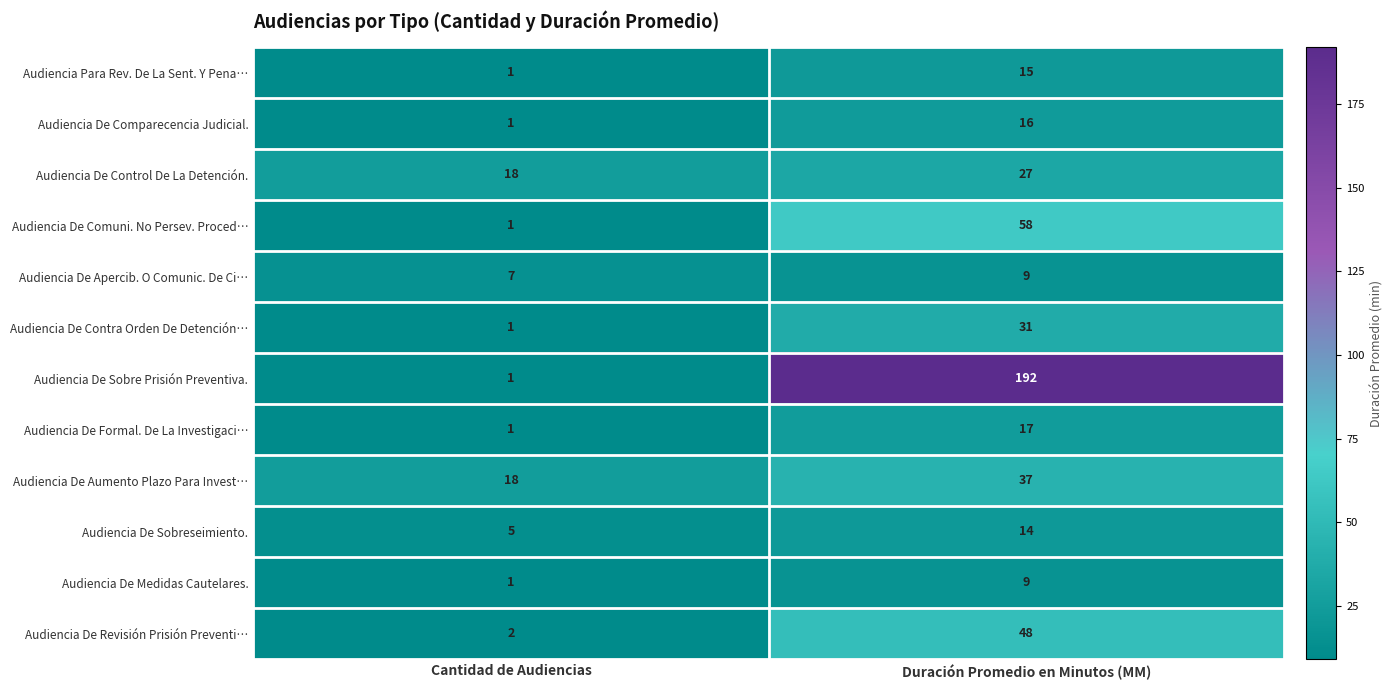

Reading left to right, transcribe all the data shown in this chart.

Audiencia Para Rev. De La Sent. Y Pena…: Cantidad de Audiencias=1	Duración Promedio en Minutos (MM)=15
Audiencia De Comparecencia Judicial.: Cantidad de Audiencias=1	Duración Promedio en Minutos (MM)=16
Audiencia De Control De La Detención.: Cantidad de Audiencias=18	Duración Promedio en Minutos (MM)=27
Audiencia De Comuni. No Persev. Proced…: Cantidad de Audiencias=1	Duración Promedio en Minutos (MM)=58
Audiencia De Apercib. O Comunic. De Ci…: Cantidad de Audiencias=7	Duración Promedio en Minutos (MM)=9
Audiencia De Contra Orden De Detención…: Cantidad de Audiencias=1	Duración Promedio en Minutos (MM)=31
Audiencia De Sobre Prisión Preventiva.: Cantidad de Audiencias=1	Duración Promedio en Minutos (MM)=192
Audiencia De Formal. De La Investigaci…: Cantidad de Audiencias=1	Duración Promedio en Minutos (MM)=17
Audiencia De Aumento Plazo Para Invest…: Cantidad de Audiencias=18	Duración Promedio en Minutos (MM)=37
Audiencia De Sobreseimiento.: Cantidad de Audiencias=5	Duración Promedio en Minutos (MM)=14
Audiencia De Medidas Cautelares.: Cantidad de Audiencias=1	Duración Promedio en Minutos (MM)=9
Audiencia De Revisión Prisión Preventi…: Cantidad de Audiencias=2	Duración Promedio en Minutos (MM)=48